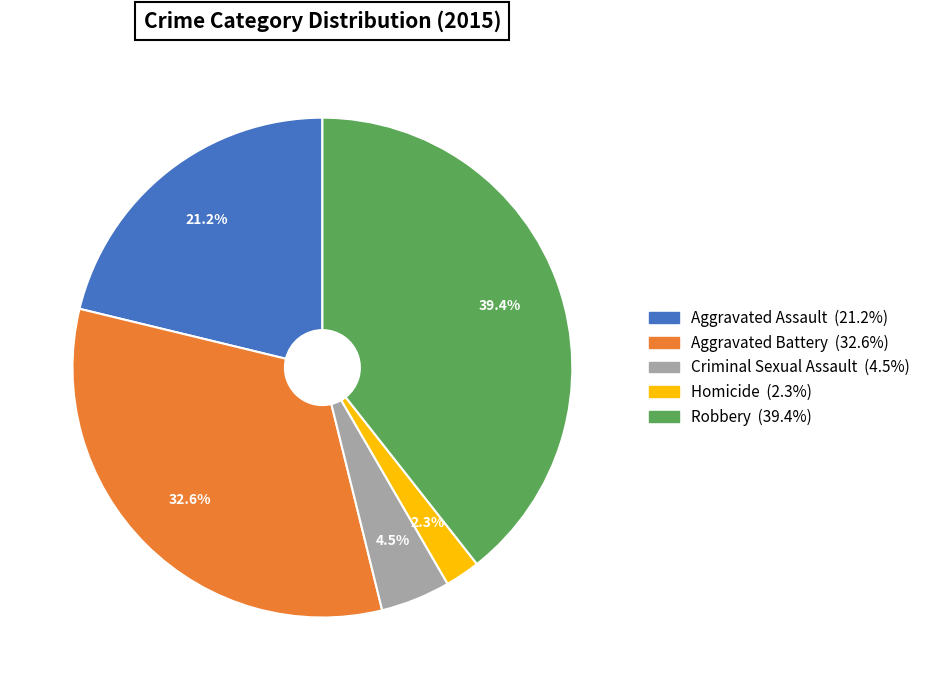

Combined, what portion of the pie is Robbery and Aggravated Battery?

72.0%